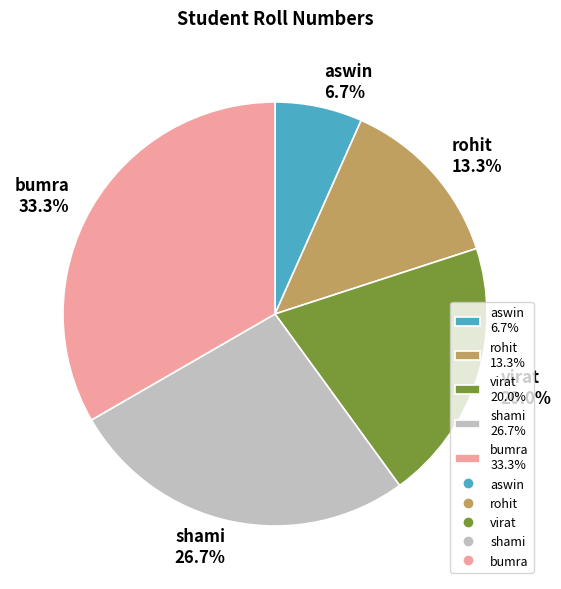

Count the number of slices in the pie.

5